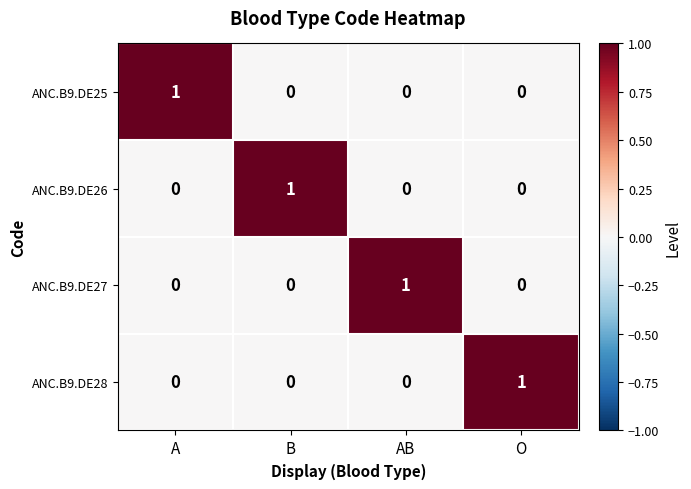

How many categories are shown in the chart?

4